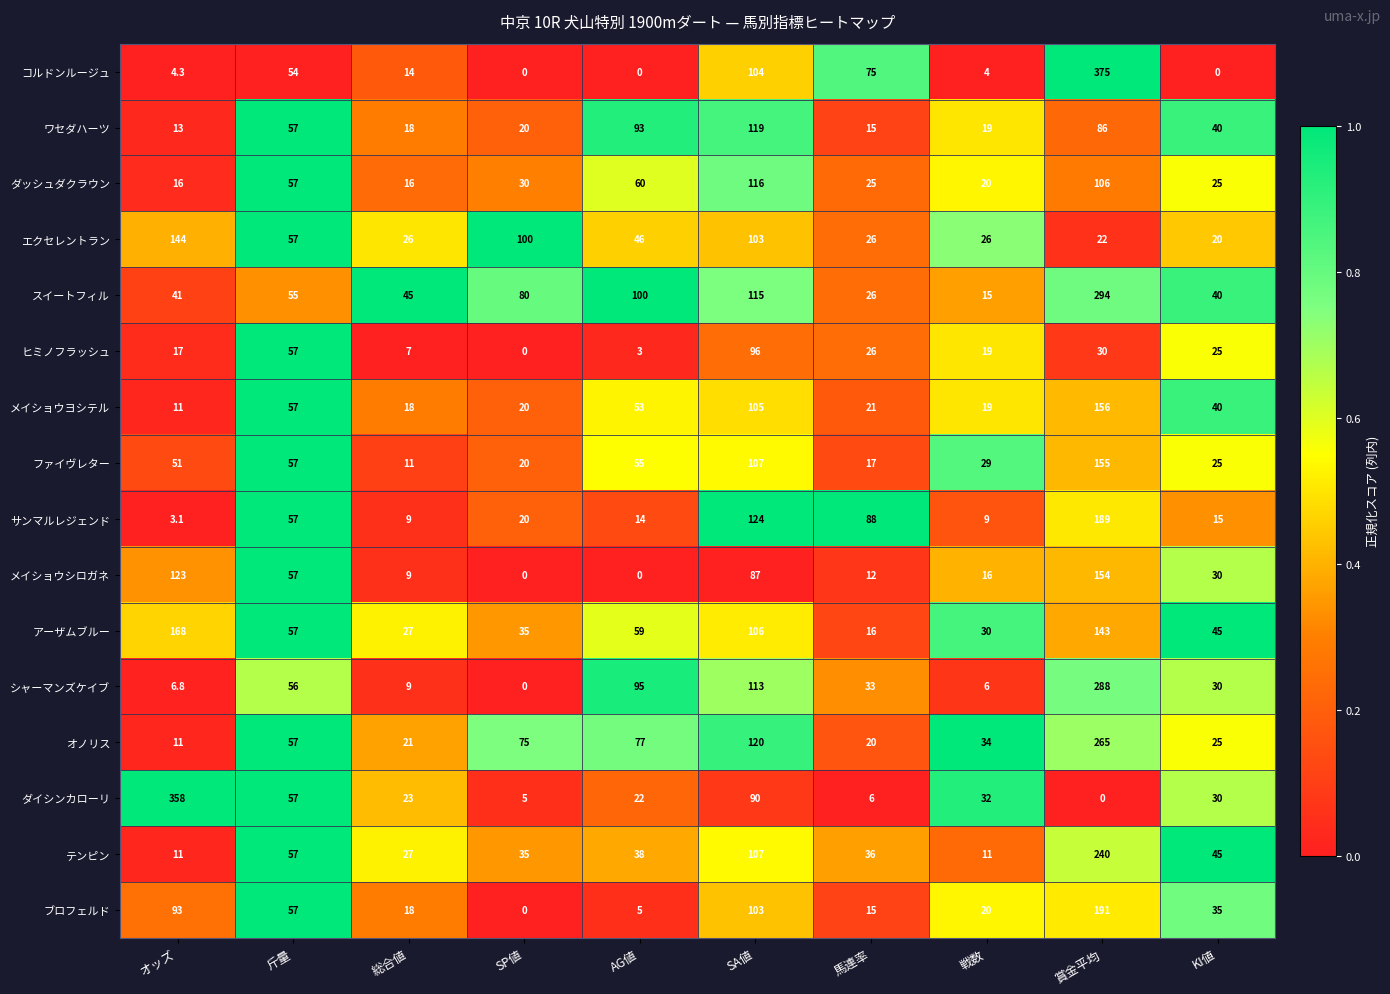

How many values in the ファイヴレター series are below 51?

5